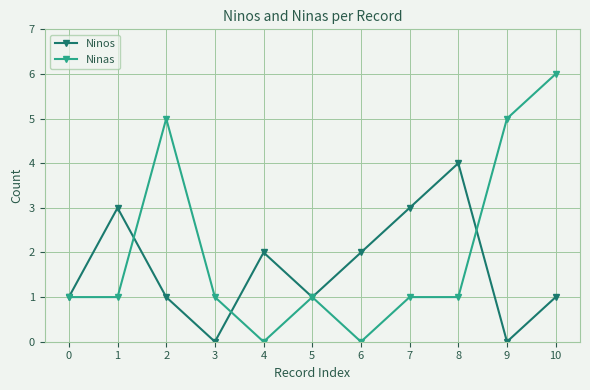

True or false: Ninos has more than 1 interior local peaks.

True